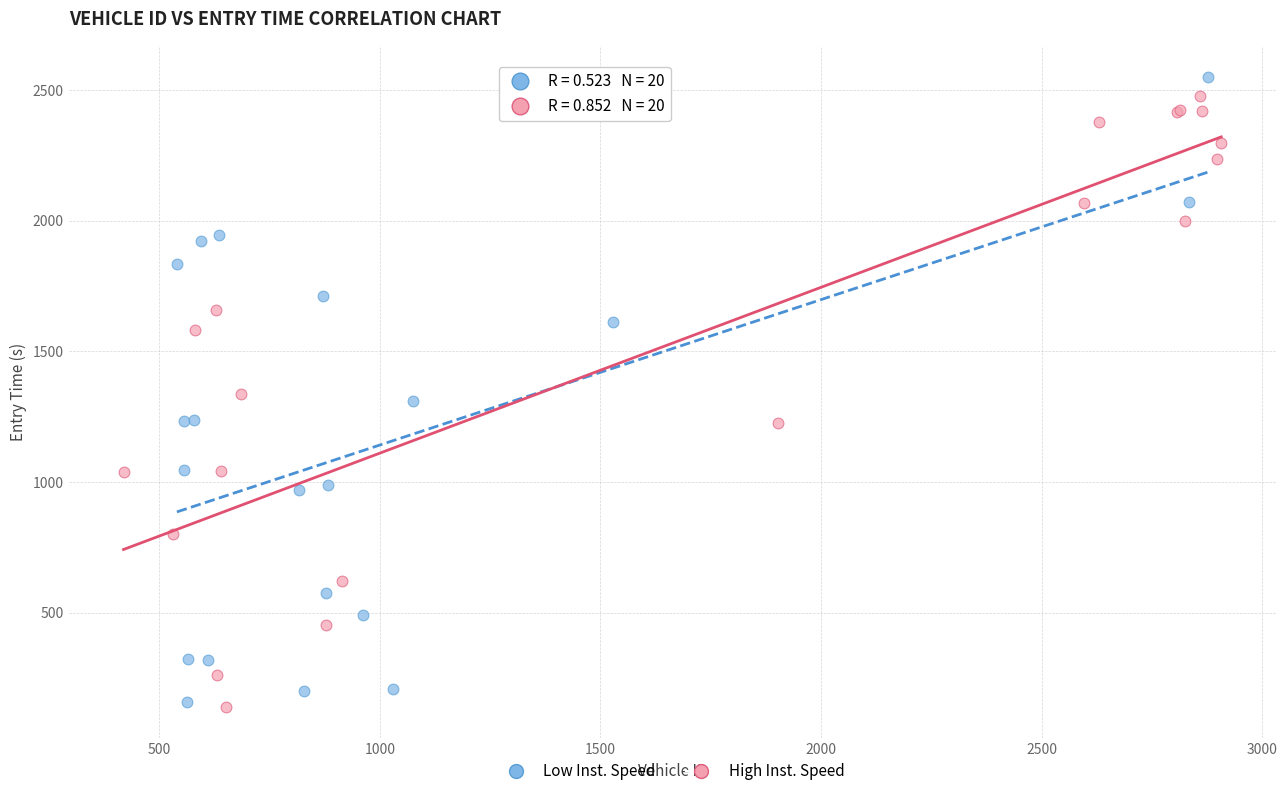

Which series has the largest Y range (max minus min)?

Low Inst. Speed